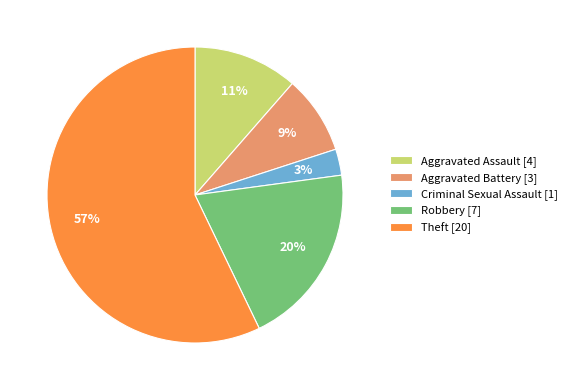

Is there any slice that represents more than half of the pie?

Yes